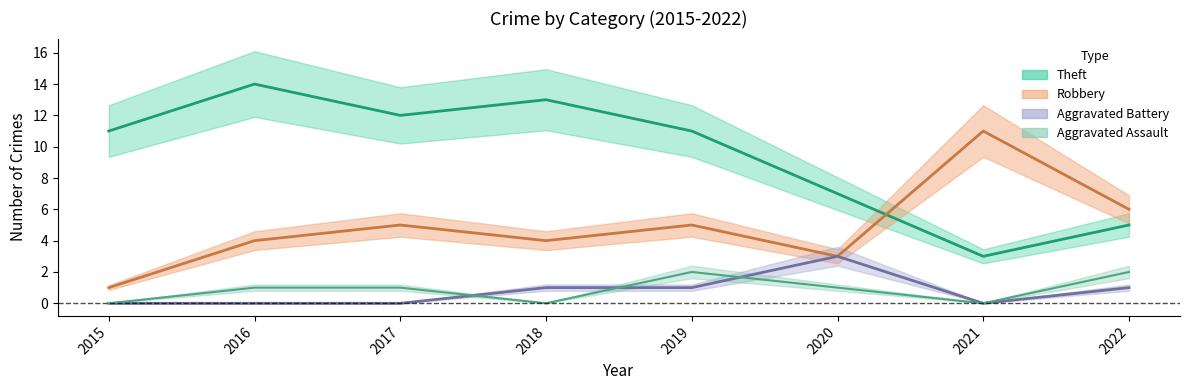

Where is the first local minimum for Aggravated Assault?

2018